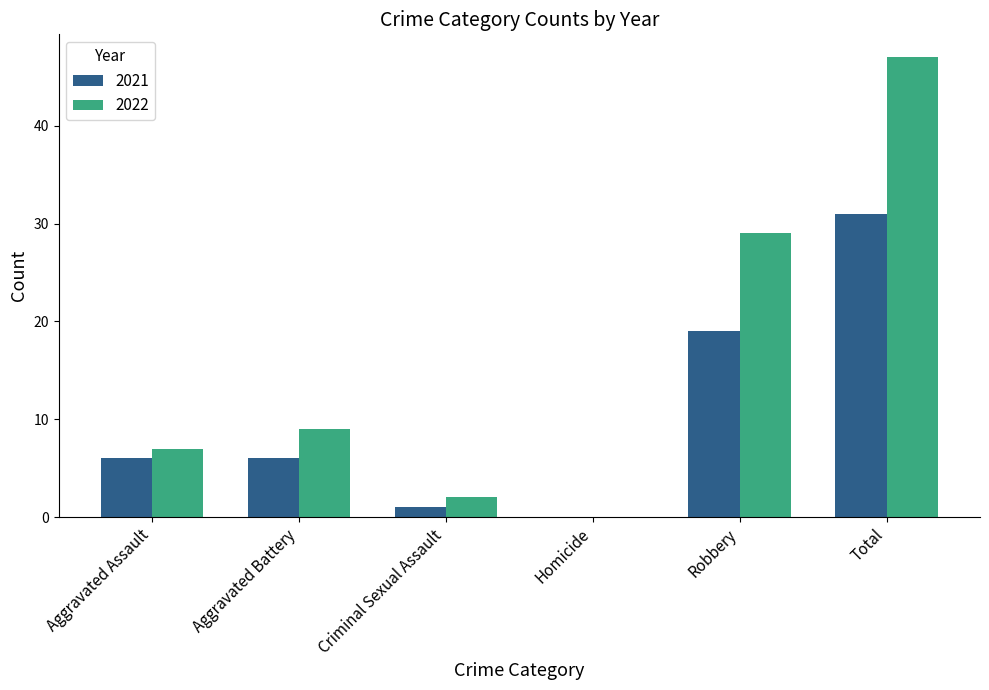

True or false: 2022 has a value of 0 at Homicide.

True